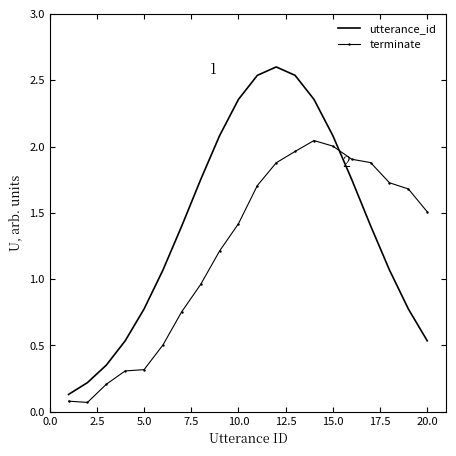

In utterance_id, how many points are higher than both neighbors (excluding endpoints)?

1